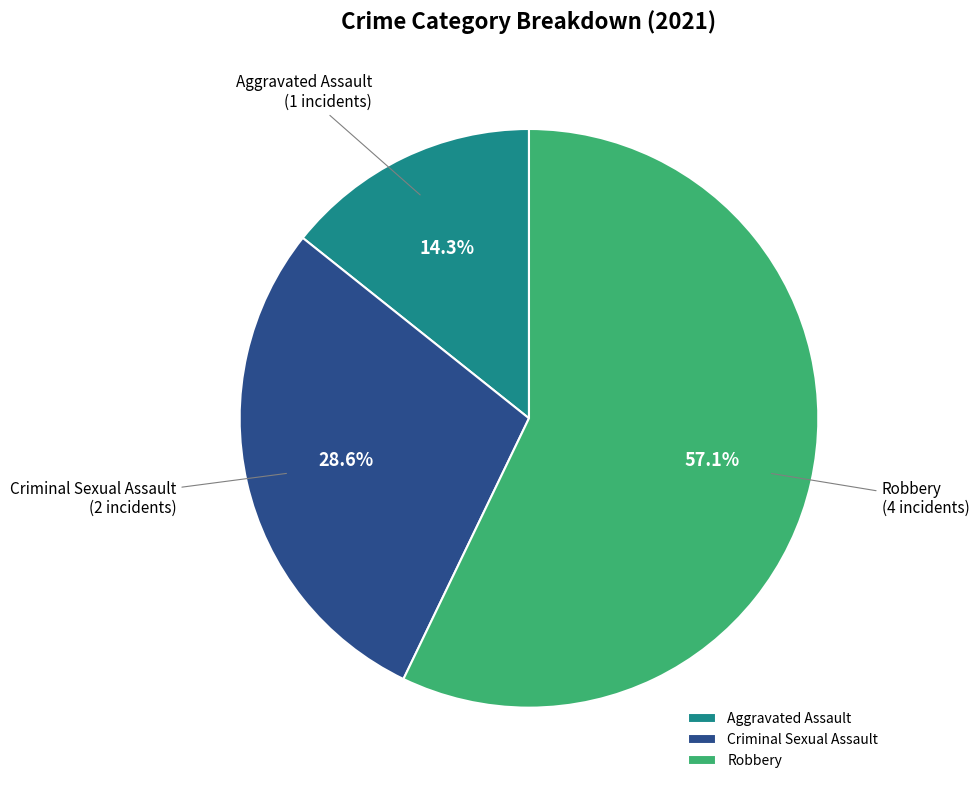

What is the smallest slice in the pie chart?

Aggravated Assault